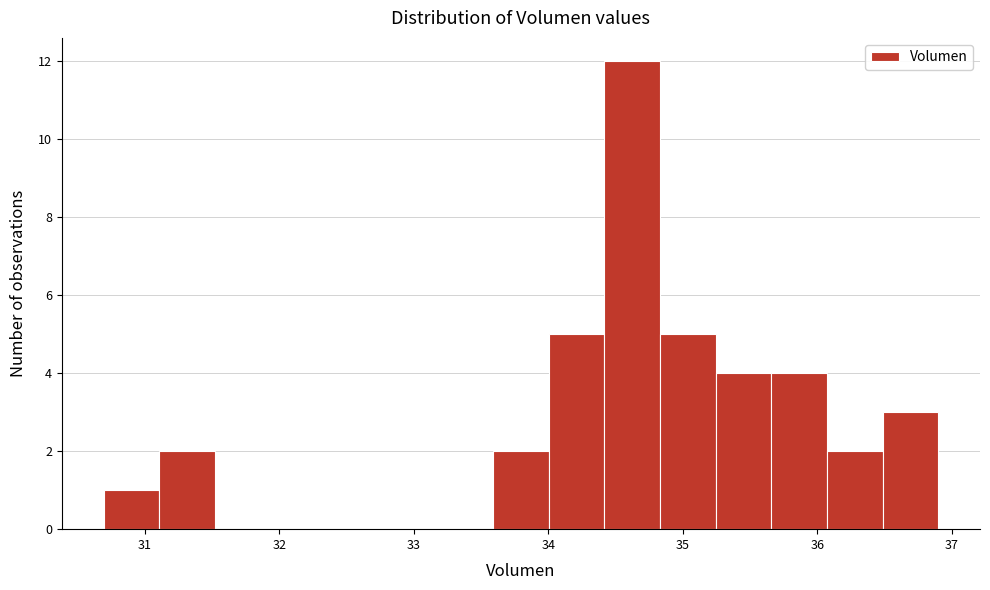

Reading left to right, list every bar in this chart as the range it spans on the x-axis followed by its height. Neither the bar edges nor the heights are printed on the chart, so give them approximately, as read against the axes.

30.7 to 31.1: 1
31.1 to 31.5: 2
31.5 to 31.9: 0
31.9 to 32.3: 0
32.3 to 32.8: 0
32.8 to 33.2: 0
33.2 to 33.6: 0
33.6 to 34.0: 2
34.0 to 34.4: 5
34.4 to 34.8: 12
34.8 to 35.2: 5
35.2 to 35.7: 4
35.7 to 36.1: 4
36.1 to 36.5: 2
36.5 to 36.9: 3